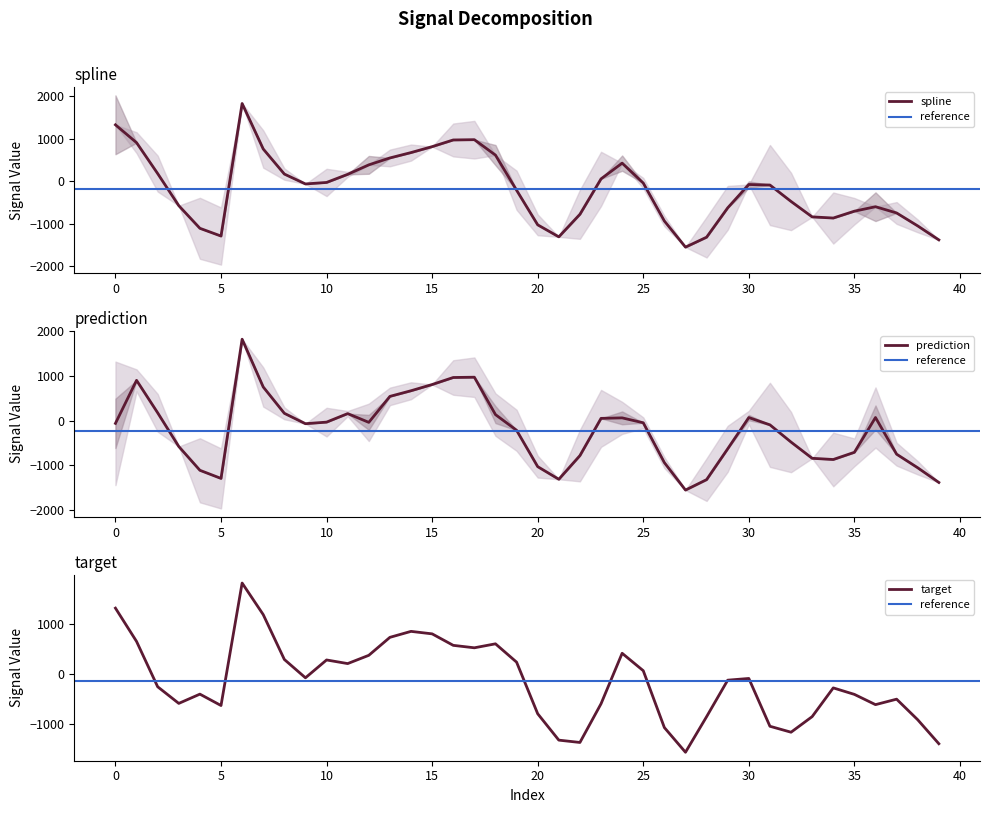

What is the difference between the maximum and second lowest values in the prediction series?

3210.3